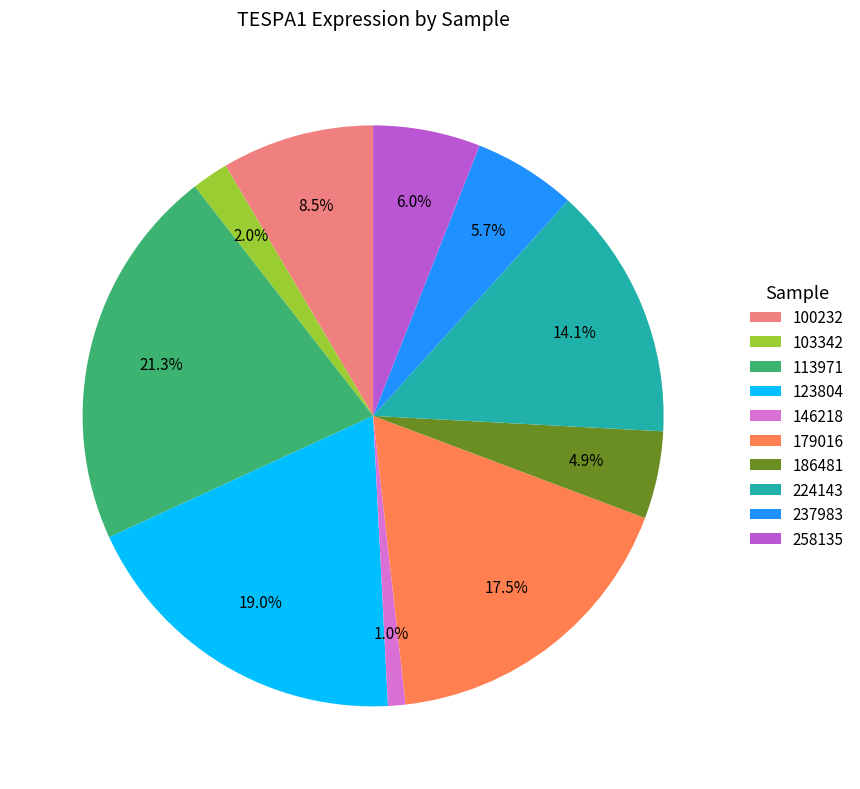

To the nearest percent, what is the average slice percentage?

10%